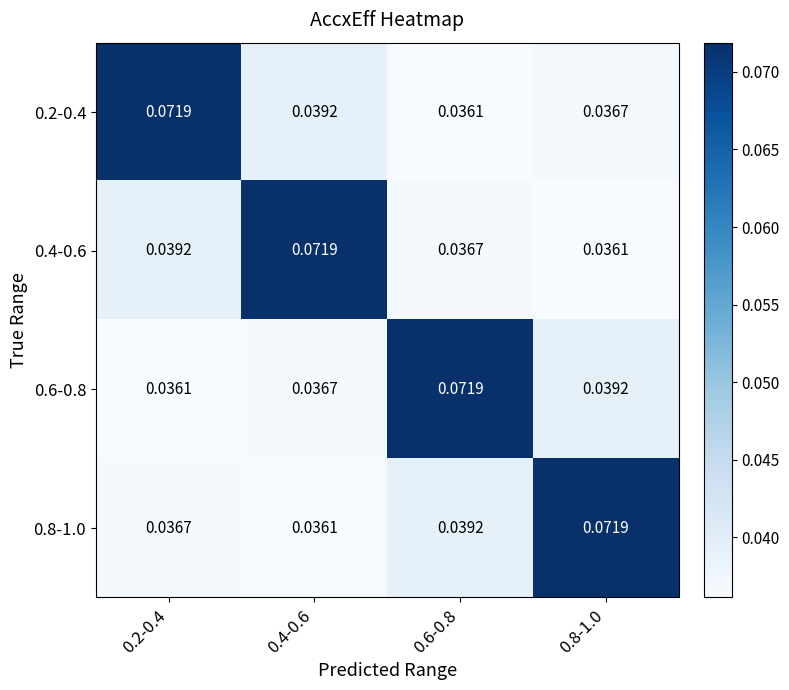

At how many categories does at least one series exceed 0?

4